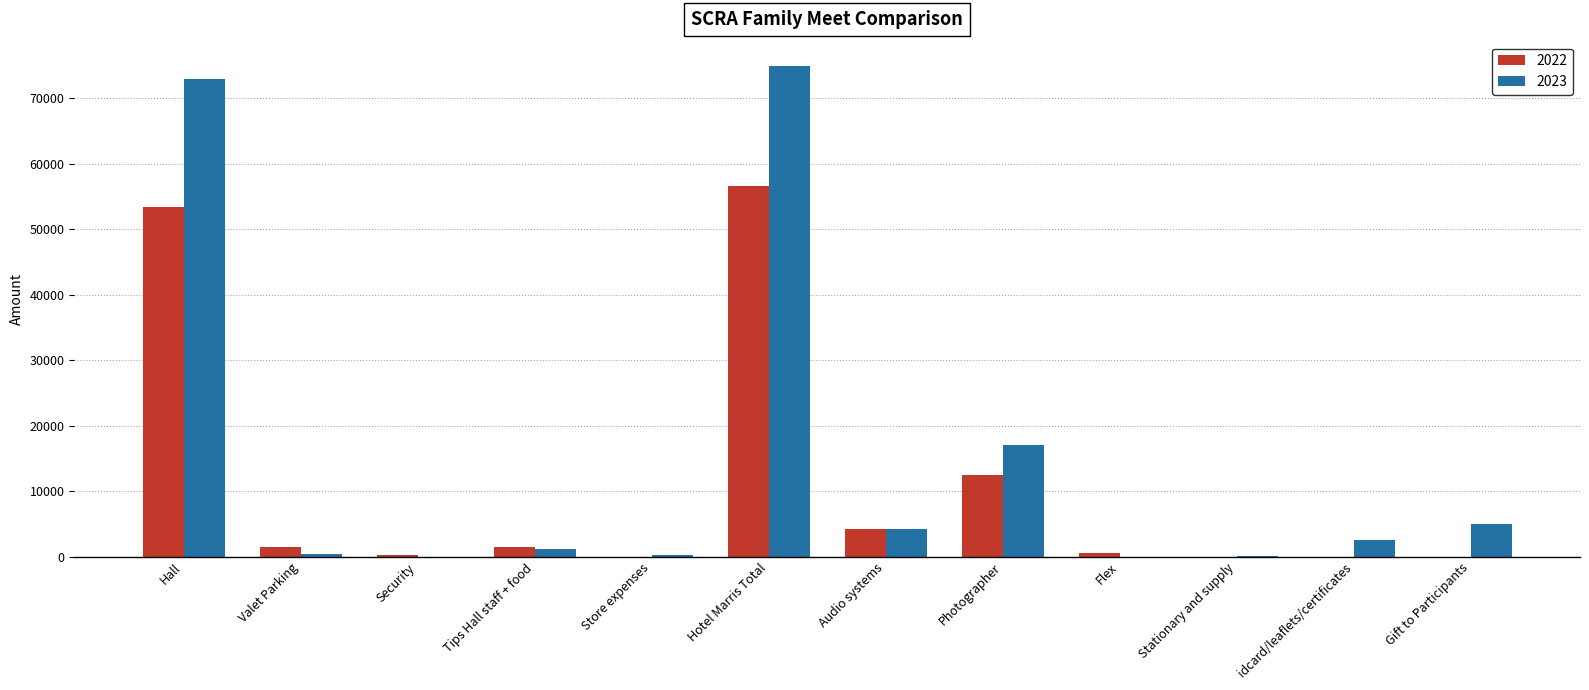

What is the maximum value for 2023?

74875.9